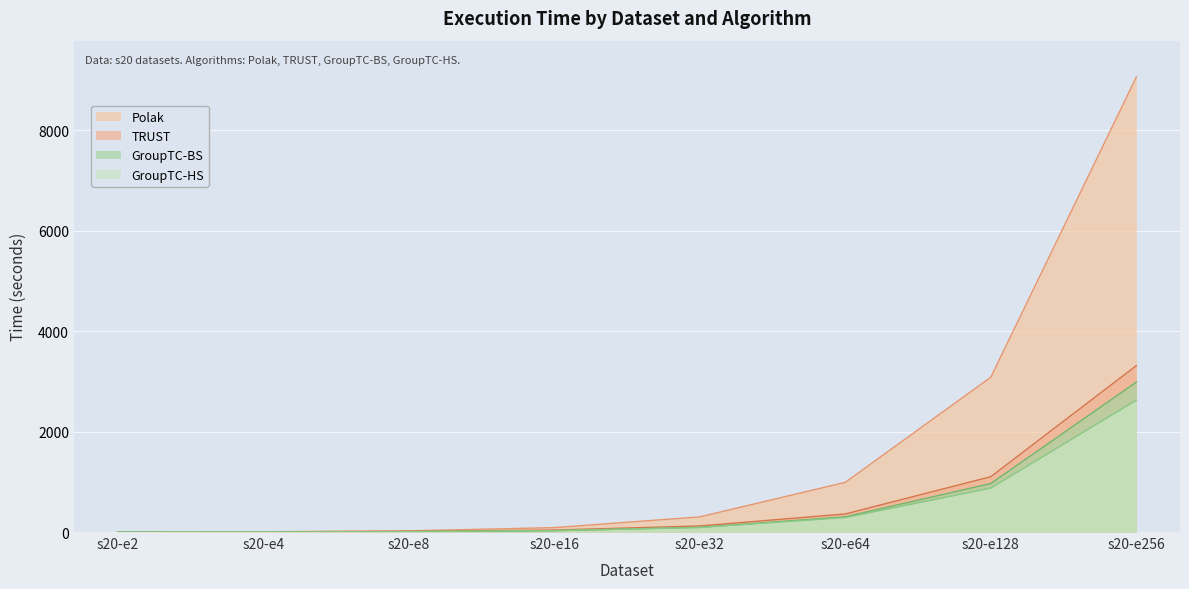

True or false: GroupTC-BS has more than 2 points higher than both neighbors.

False